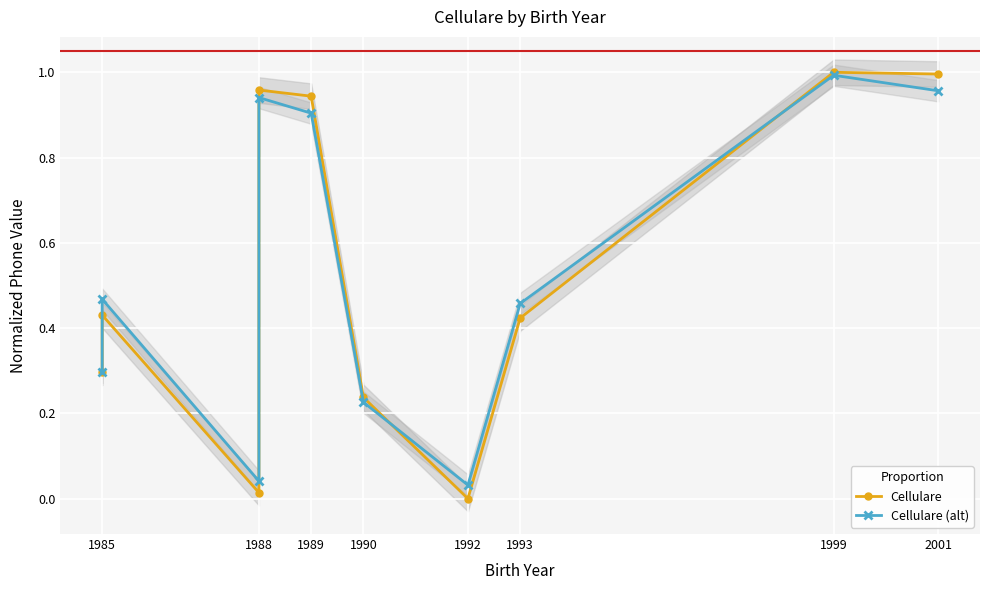

Which series changed the most between 1989 and 2001?

Cellulare (alt)